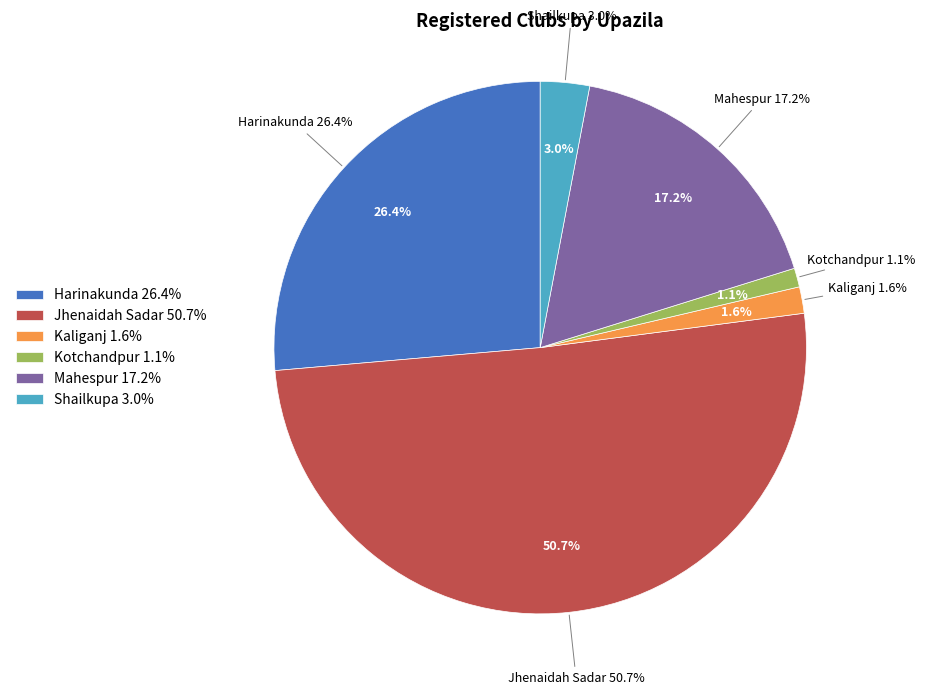

Which slice represents more than half of the pie?

Jhenaidah Sadar